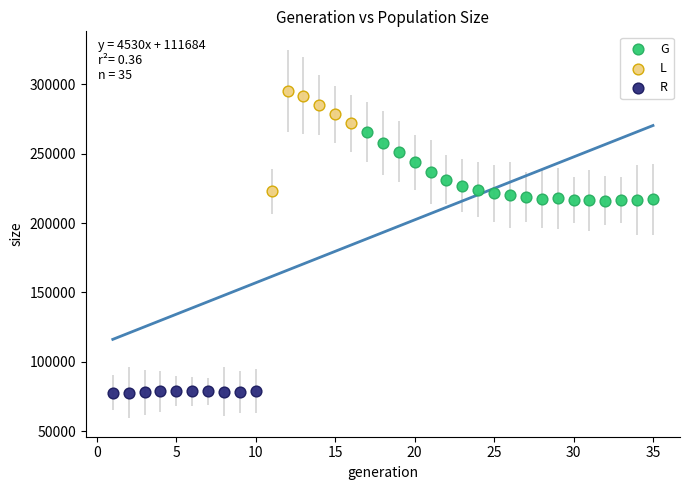

Which series reaches the maximum Y coordinate?

L